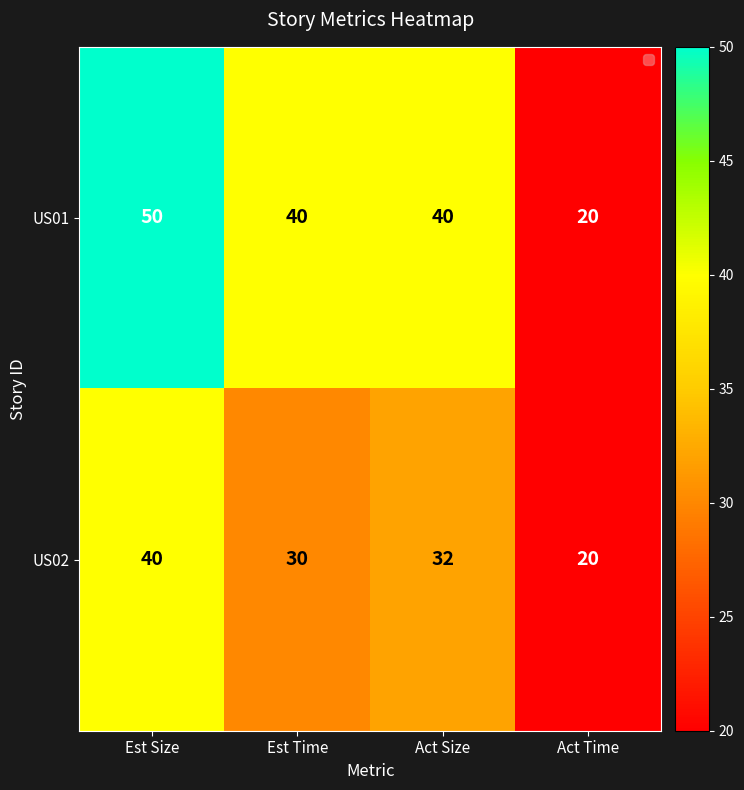

What is the difference between the maximum and minimum values in the US02 series?

20